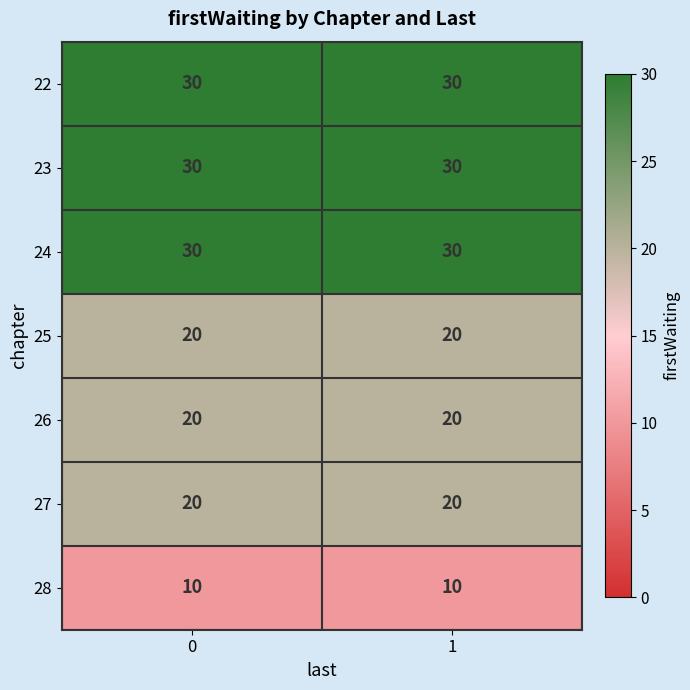

Reading right to left, list all the values displayed in this chart.

22: 30	30
23: 30	30
24: 30	30
25: 20	20
26: 20	20
27: 20	20
28: 10	10